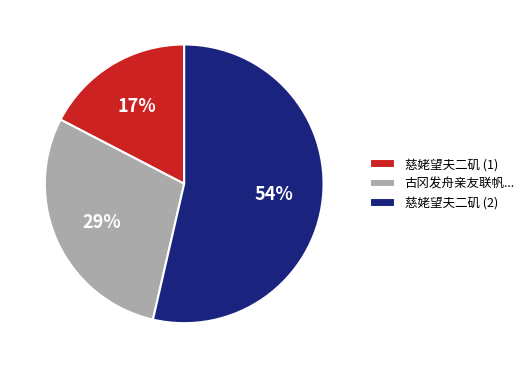

Is the sum of 古冈发舟亲友联帆... and 慈姥望夫二矶 (2) greater than half?

Yes